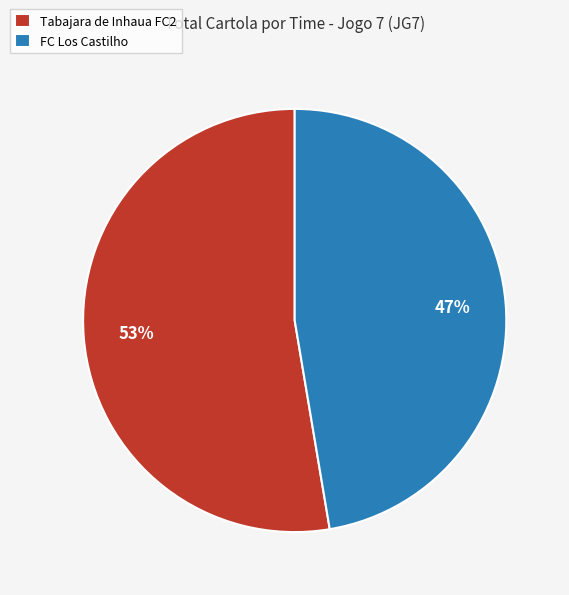

What percentage is the Tabajara de Inhaua FC2 slice, to the nearest percent?

53%